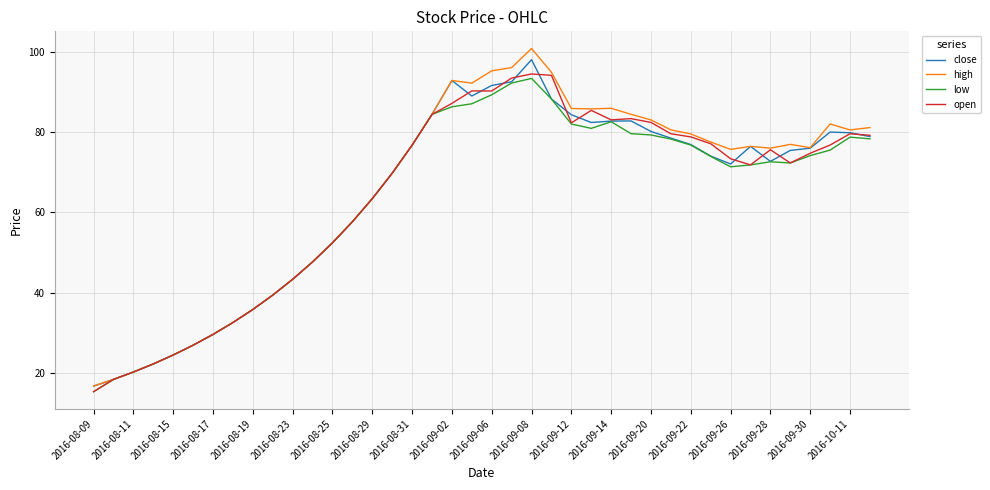

Which series has the largest range (max minus min)?

high